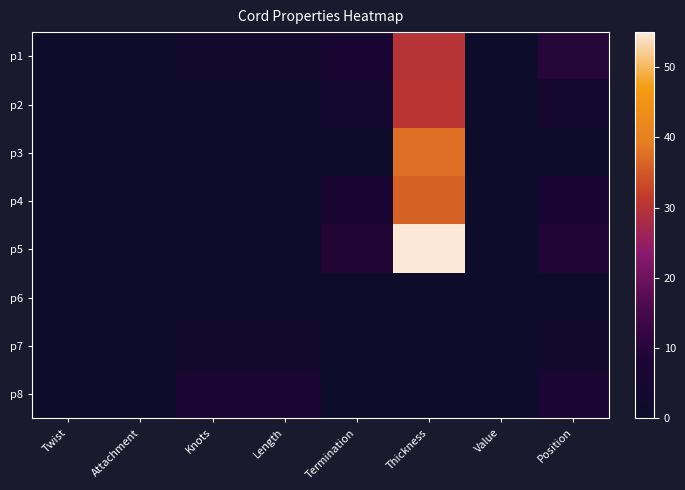

Which series has the largest total across all categories?

p5